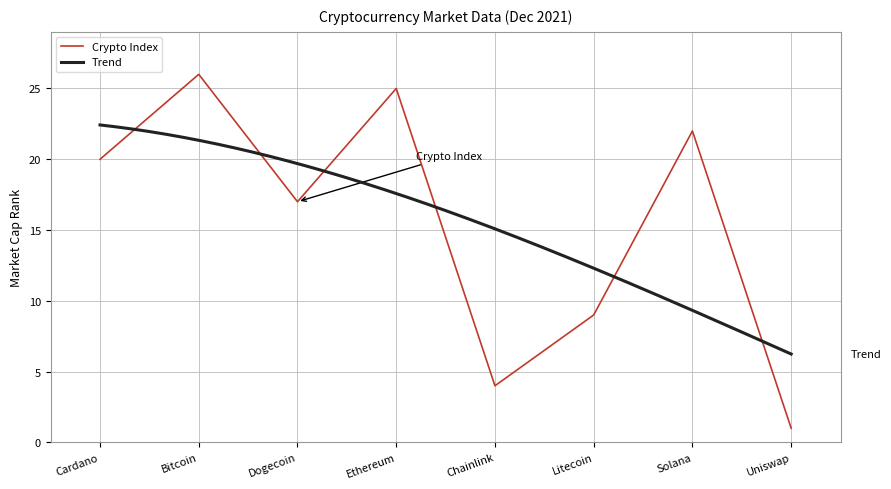

Rank the categories by value from lowest to highest.

Uniswap, Chainlink, Litecoin, Dogecoin, Cardano, Solana, Ethereum, Bitcoin